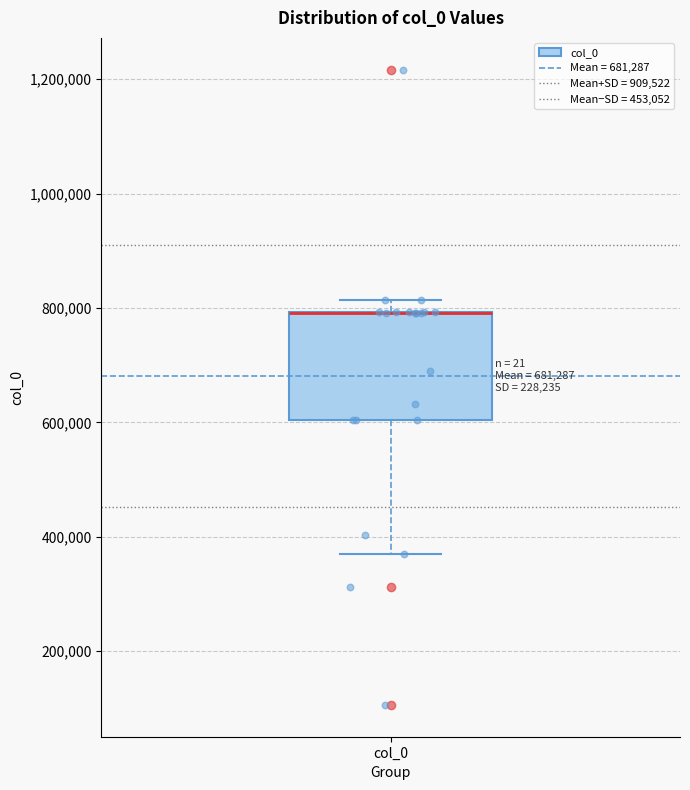

Transcribe this box plot: give where the median line is, the range the box spans, and where the two whiskers end, as read against the y-axis. The values are not printed on the chart, so give them approximately, as read against the axis.

median 800000 (drawn on the box's upper edge), box 600000 to 800000, whiskers 360000 to 820000